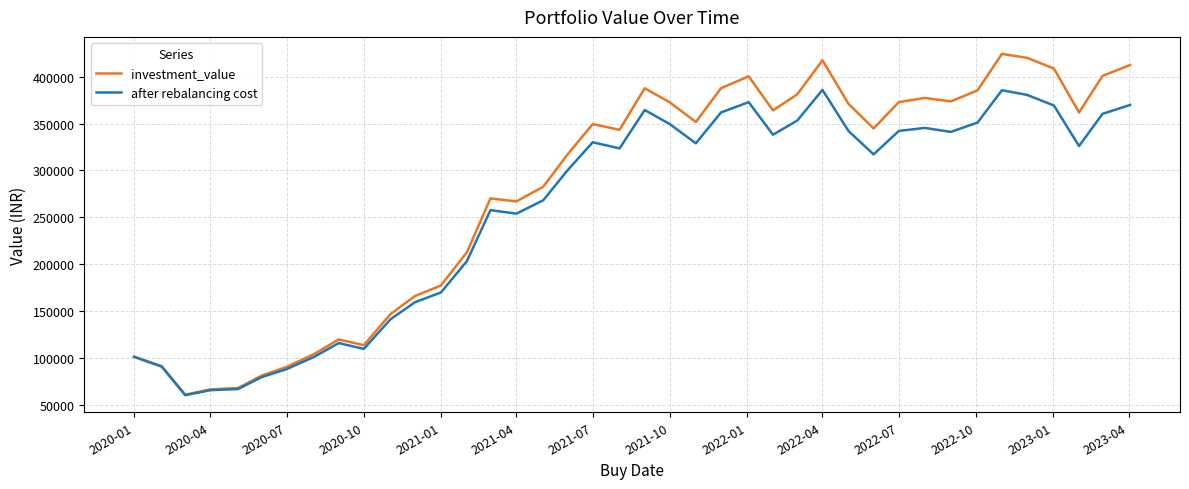

Does the chart have visible grid lines?

Yes